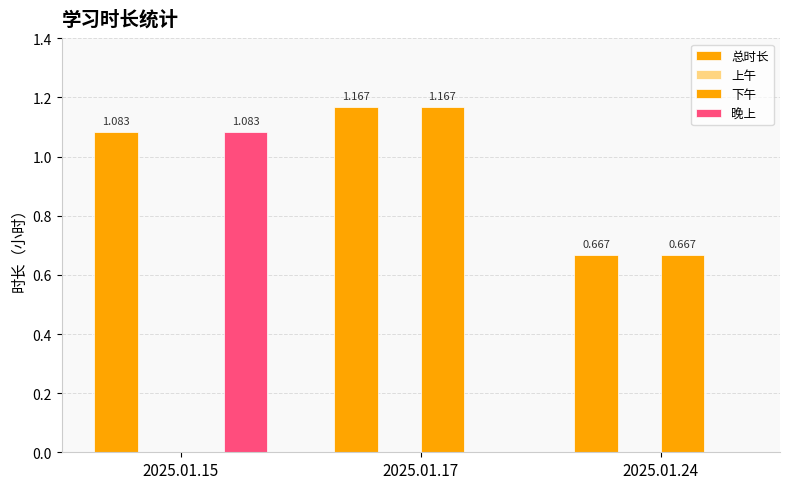

Where is 晚上 nearest to the value 0?

2025.01.17